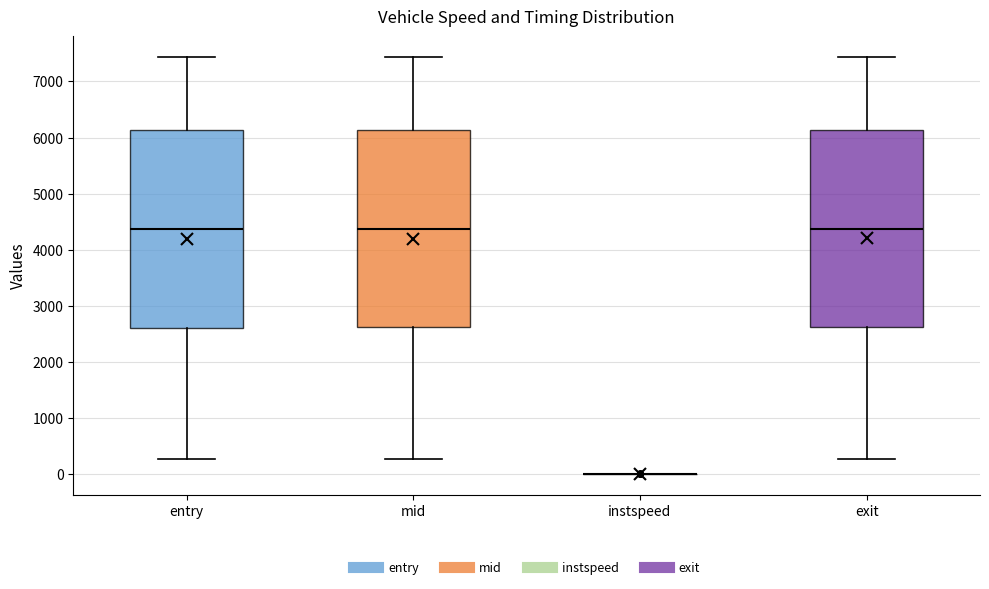

Reading left to right, transcribe this box plot: for each box, give where its median line is, the range the box spans, and where its two whiskers end, as read against the y-axis. The values are not printed on the chart, so give them approximately, as read against the axis.

entry: median 4400, box 2600 to 6100, whiskers 300 to 7400
mid: median 4400, box 2600 to 6100, whiskers 300 to 7400
instspeed: box collapsed to a line at 0, whiskers 0 to 0
exit: median 4400, box 2600 to 6100, whiskers 300 to 7400